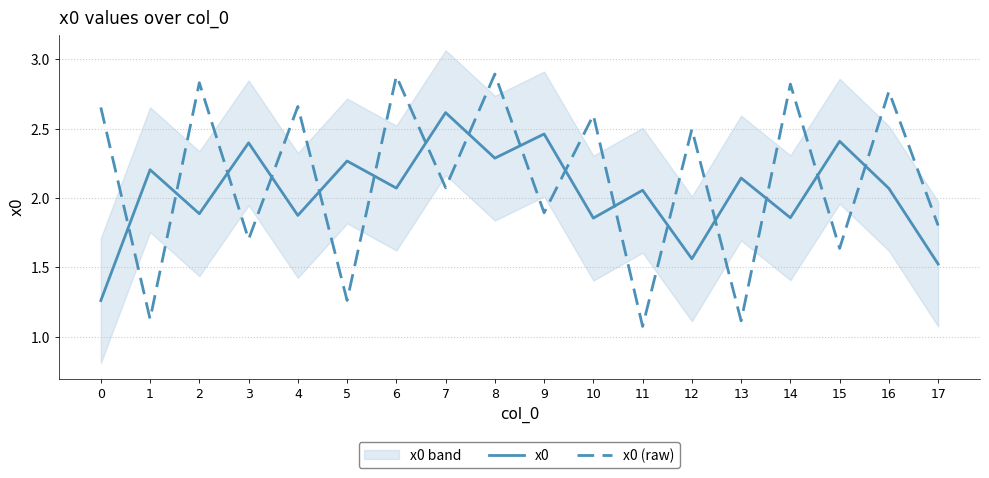

True or false: x0 (raw) has a value of 2.9 at 8.

True